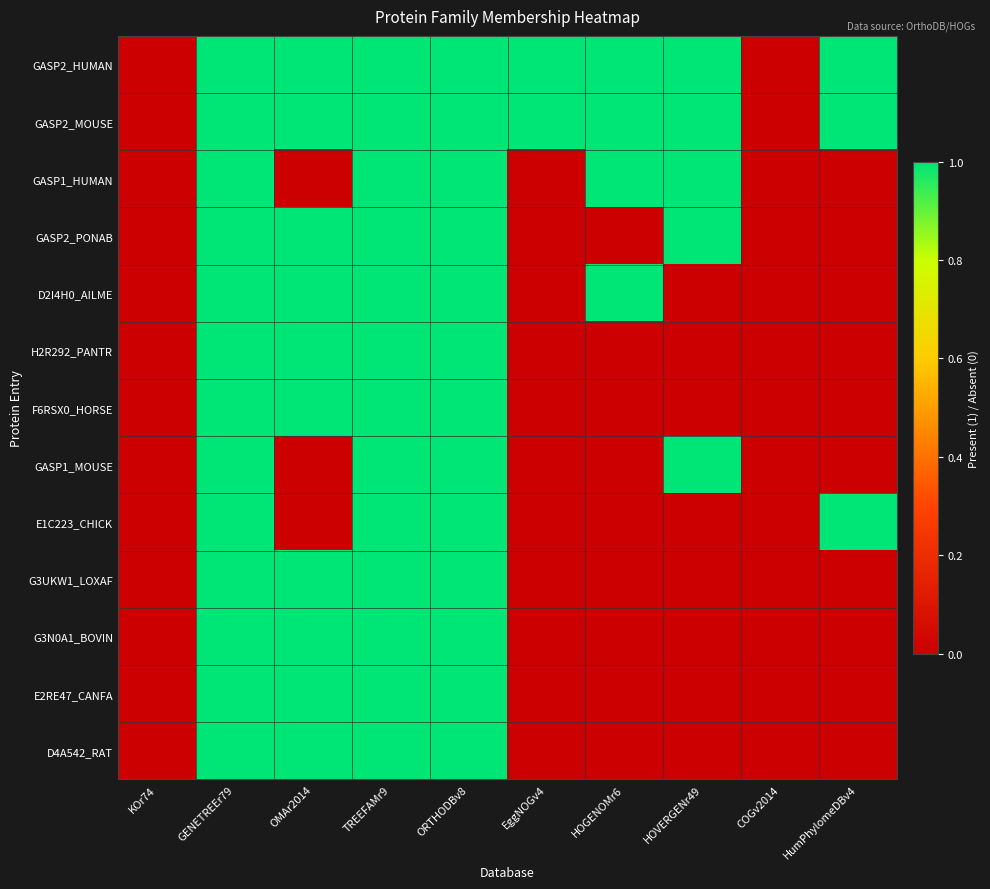

Which has a higher value, HumPhylomeDBv4 or COGv2014?

HumPhylomeDBv4